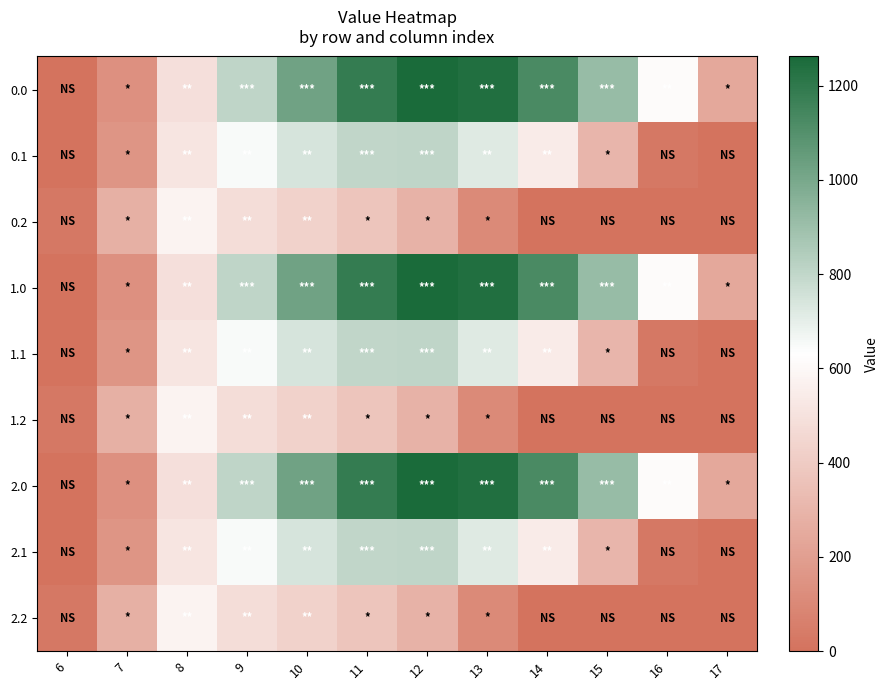

What is the difference between the highest and lowest values at 7?

142.6